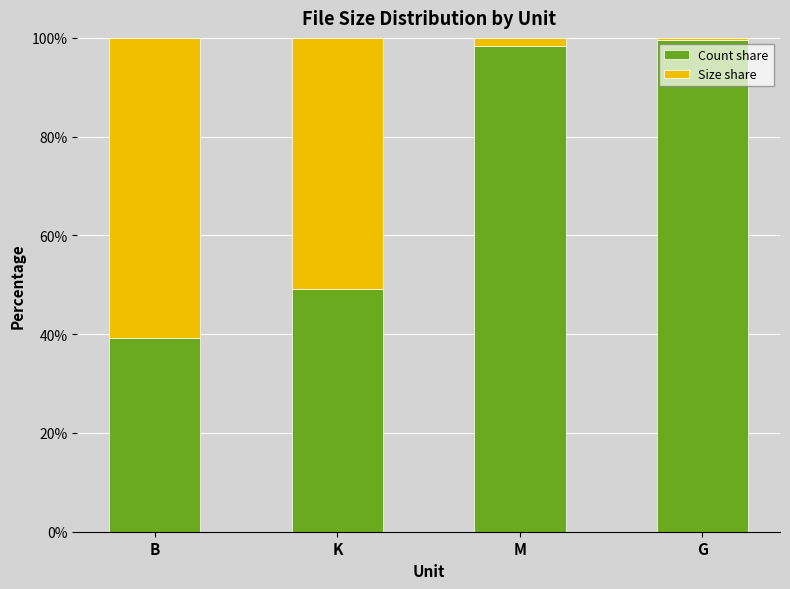

What are all the series names shown in the legend?

Count share, Size share